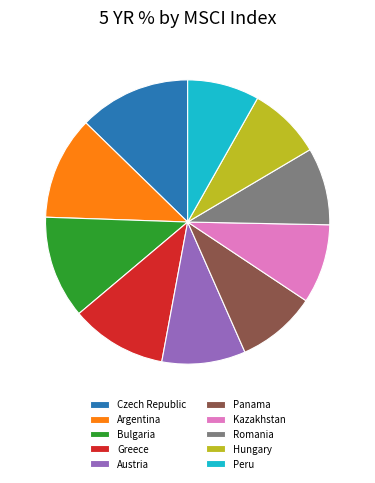

Which slice is the largest?

Czech Republic